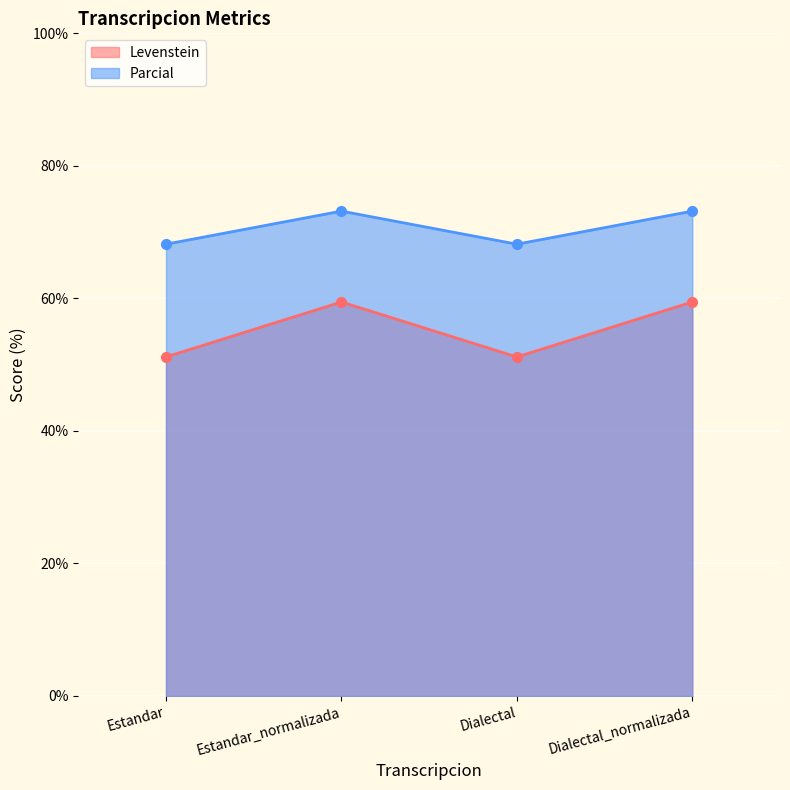

Rank the series by their average value, from lowest to highest.

Levenstein, Parcial